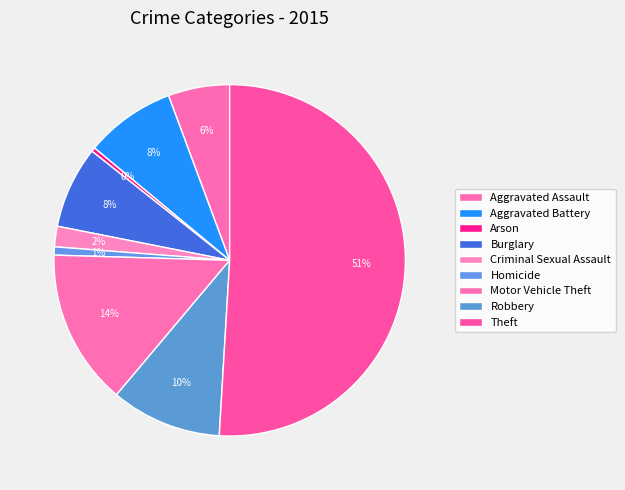

What is the ratio of the value at Theft to the value at Motor Vehicle Theft?

3.6